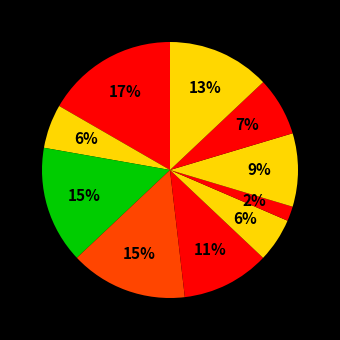

Count the number of slices in the pie.

10